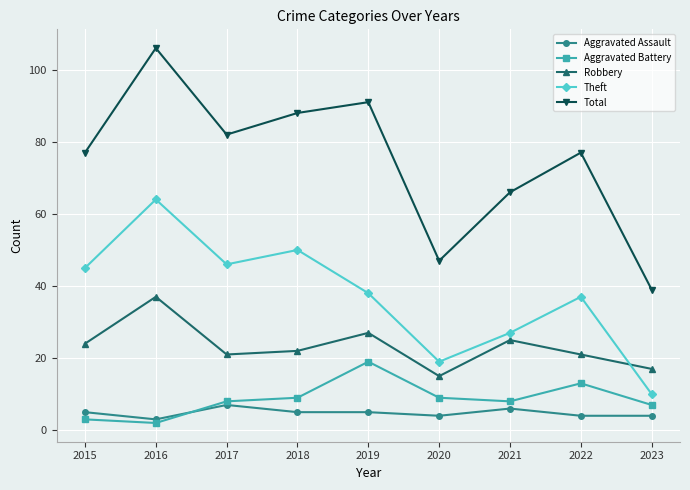

What is the total value across all series at 2019?

180